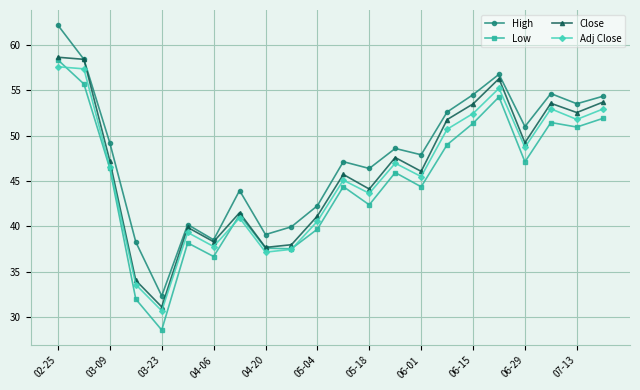

True or false: Adj Close has more than 2 interior local peaks.

True